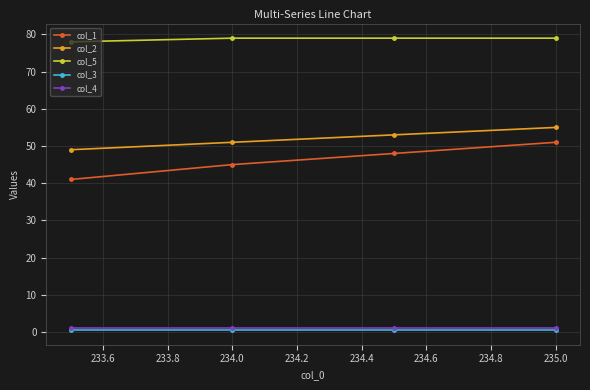

What is the value of the col_1 point at the 3rd from the left?

48.0